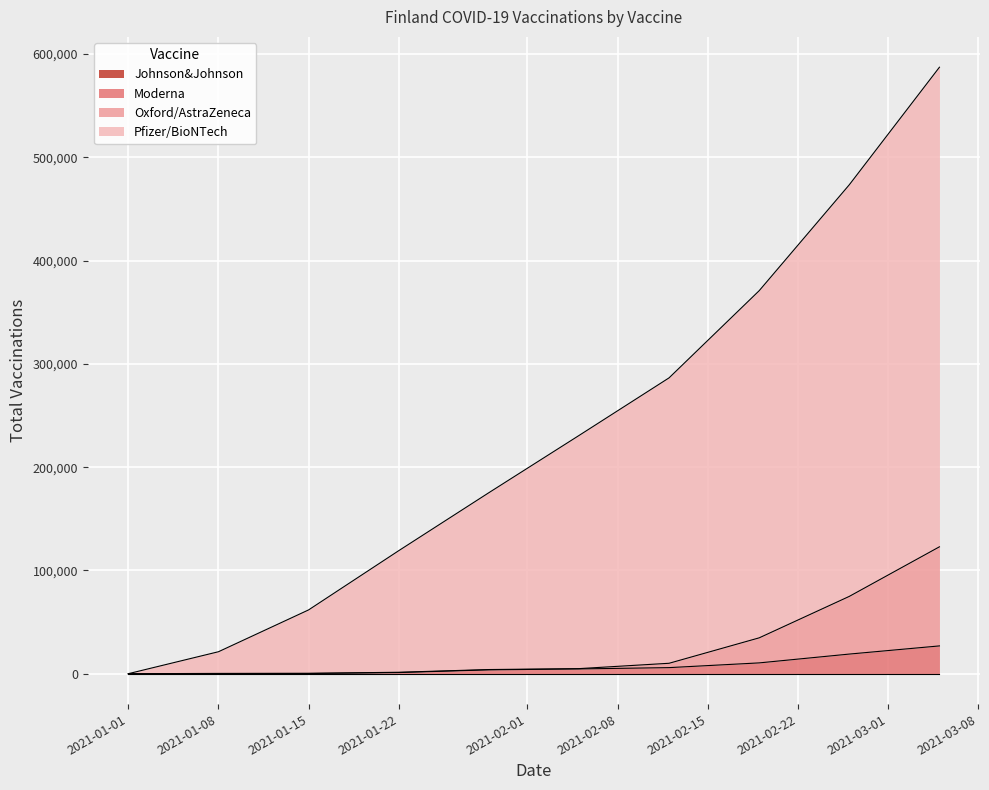

True or false: Moderna has more than 2 points higher than both neighbors.

False